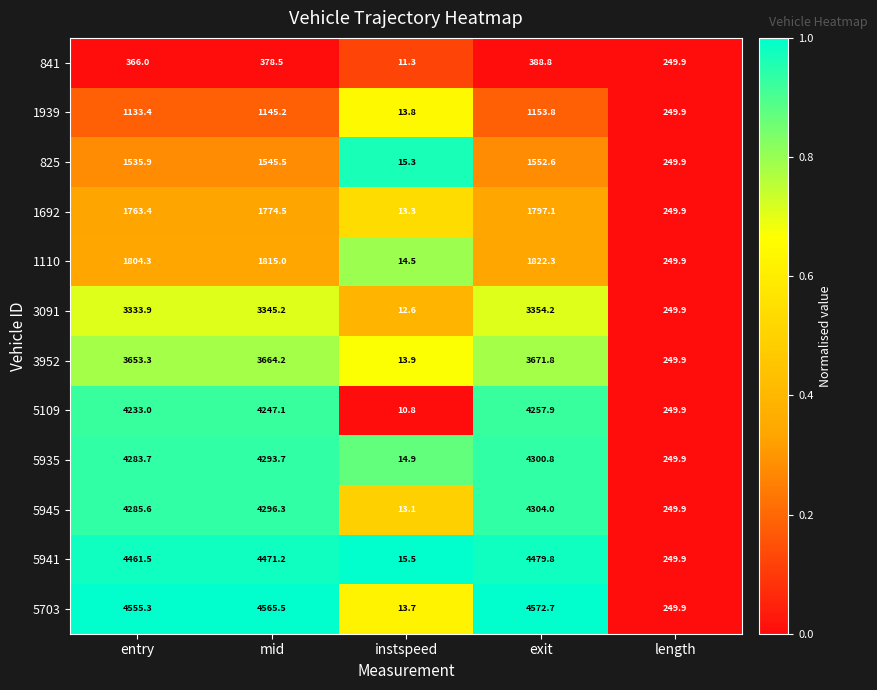

What is the average value of the 5941 series?

2735.6